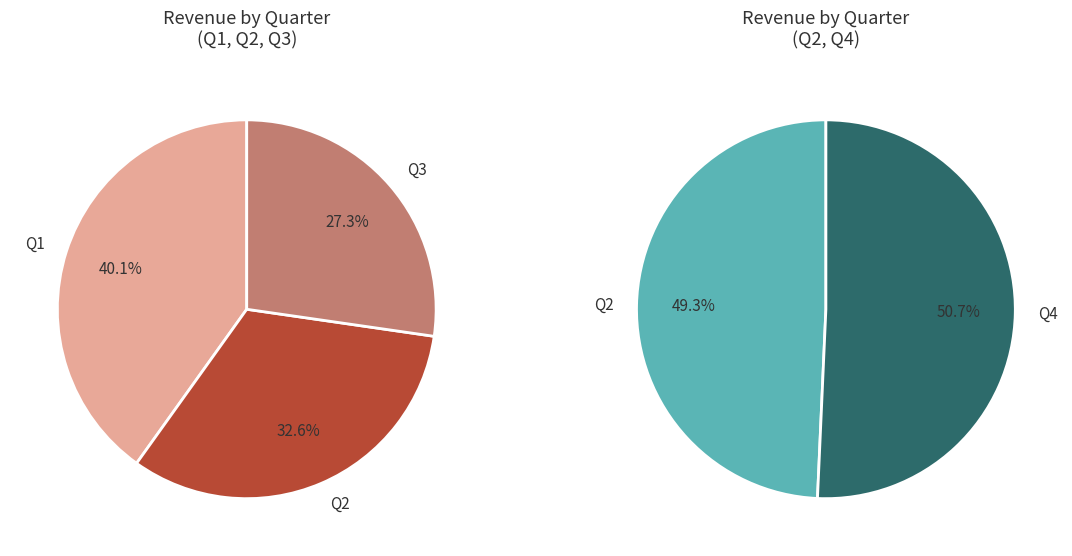

Is 11 the majority of the pie?

No